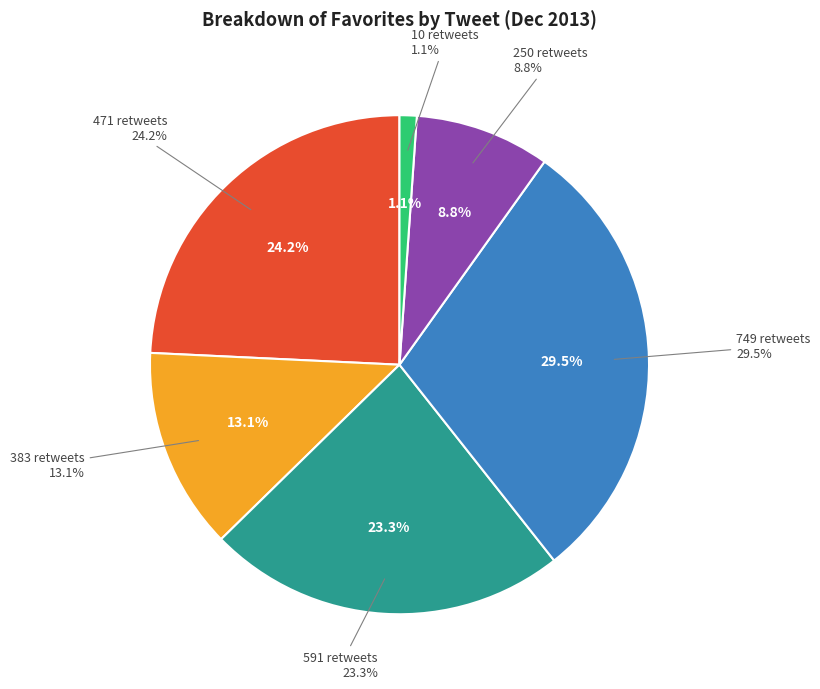

How many slices are in this pie chart?

6